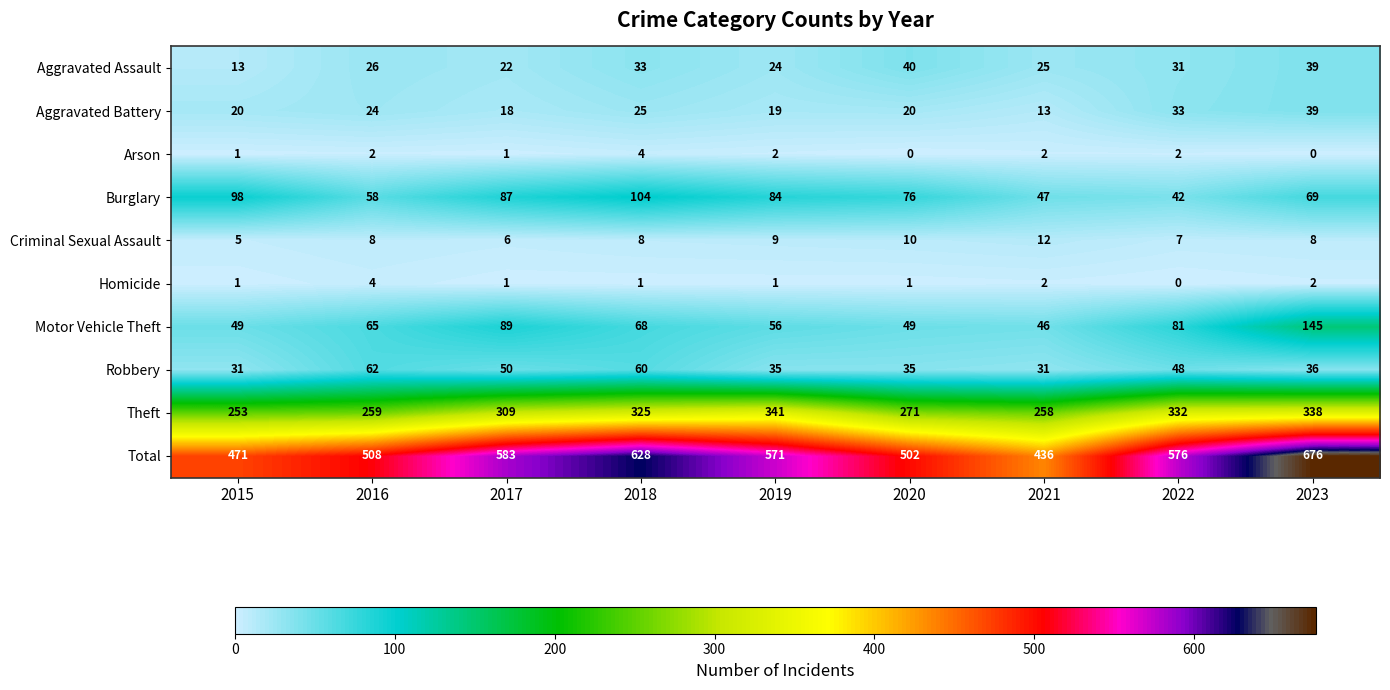

What is the sum of all Arson values?

14